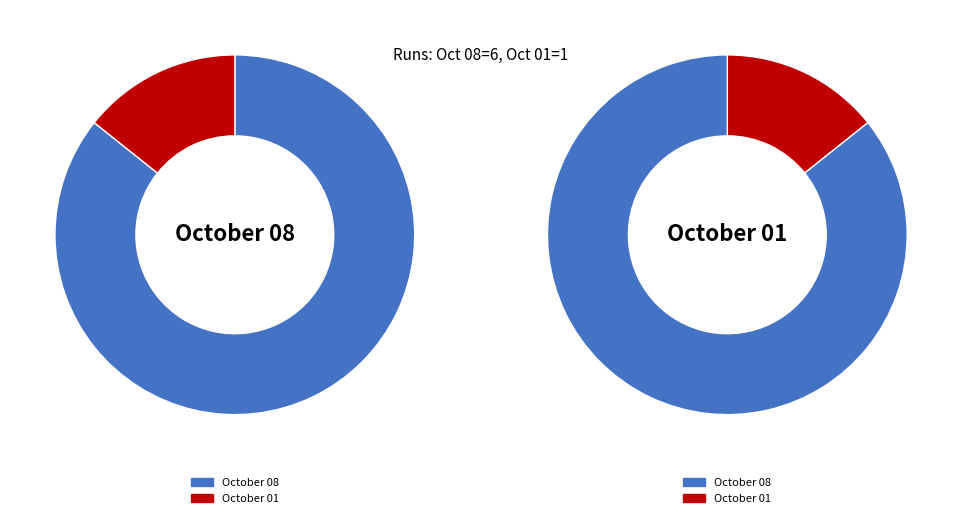

Which slice is the smallest?

October 01